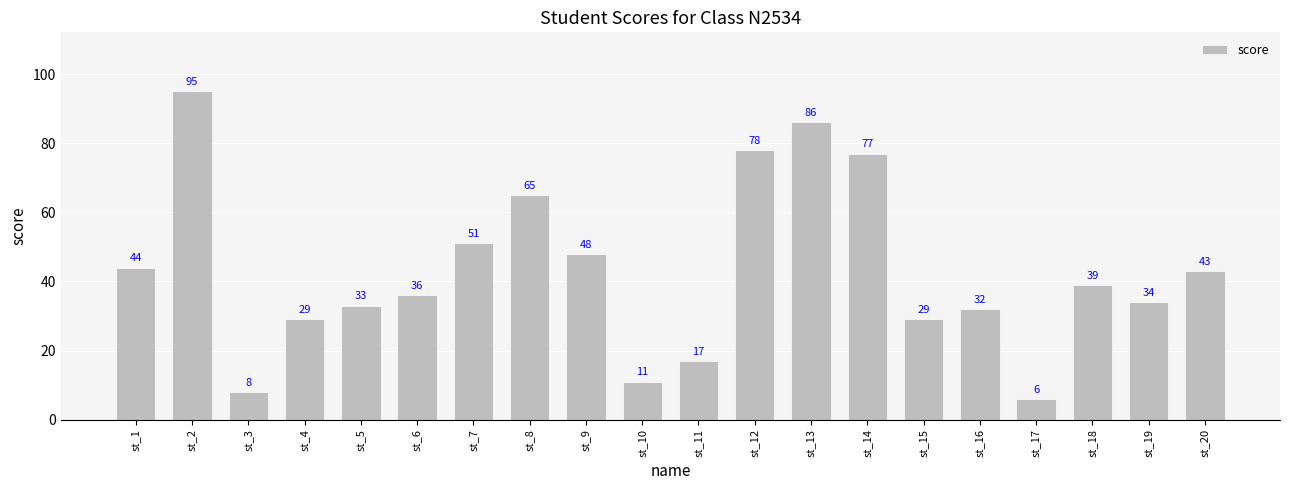

What is the difference between the maximum and minimum values?

89